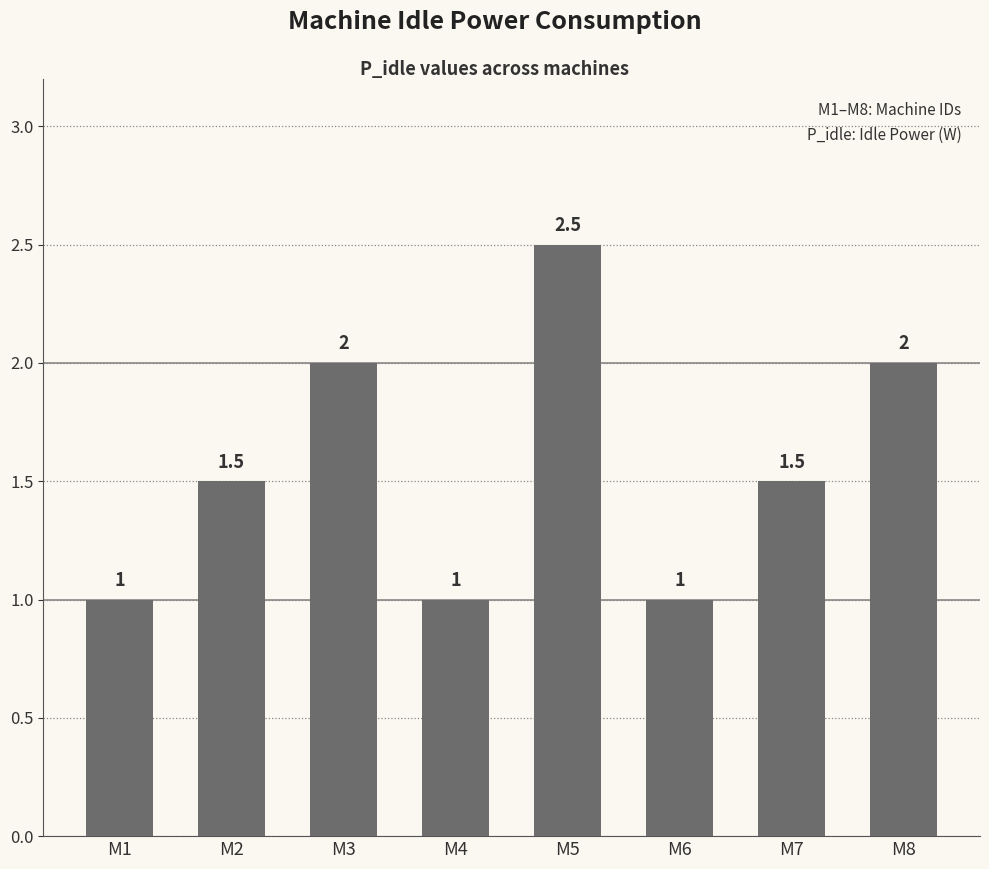

What is the ratio of the value at M8 to the value at M5?

0.8